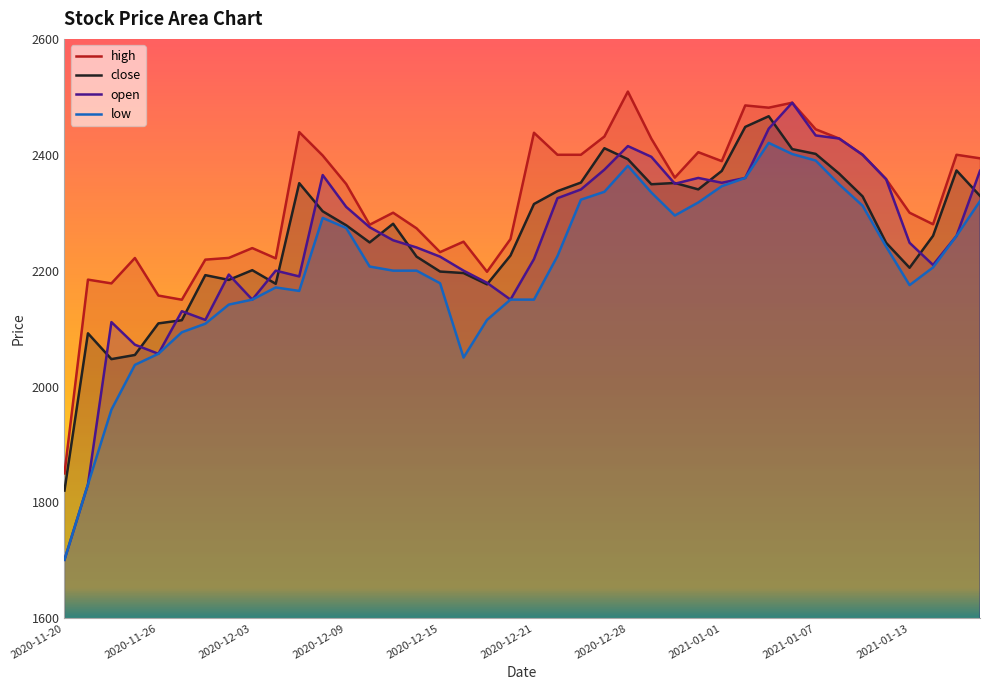

What are all the series names shown in the legend?

high, close, open, low